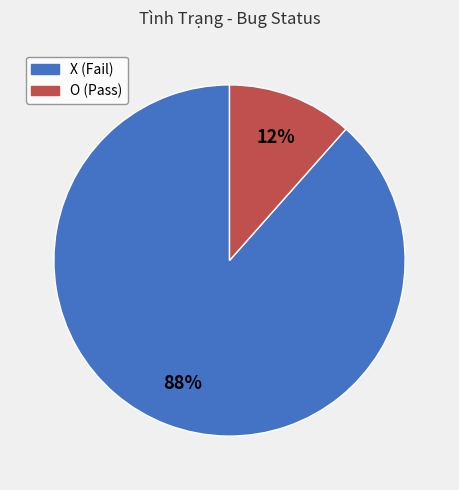

To the nearest percent, what portion does O represent?

12%